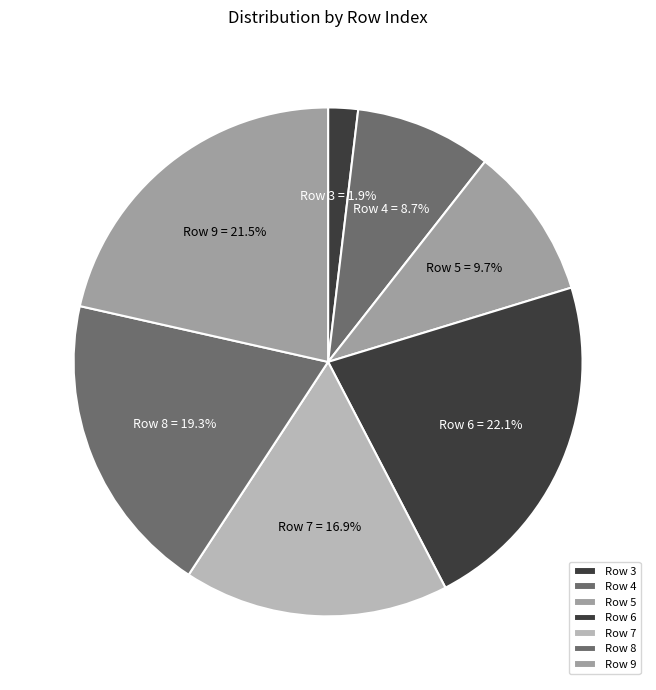

Rank the categories by value from lowest to highest.

Row 3, Row 4, Row 5, Row 7, Row 8, Row 9, Row 6